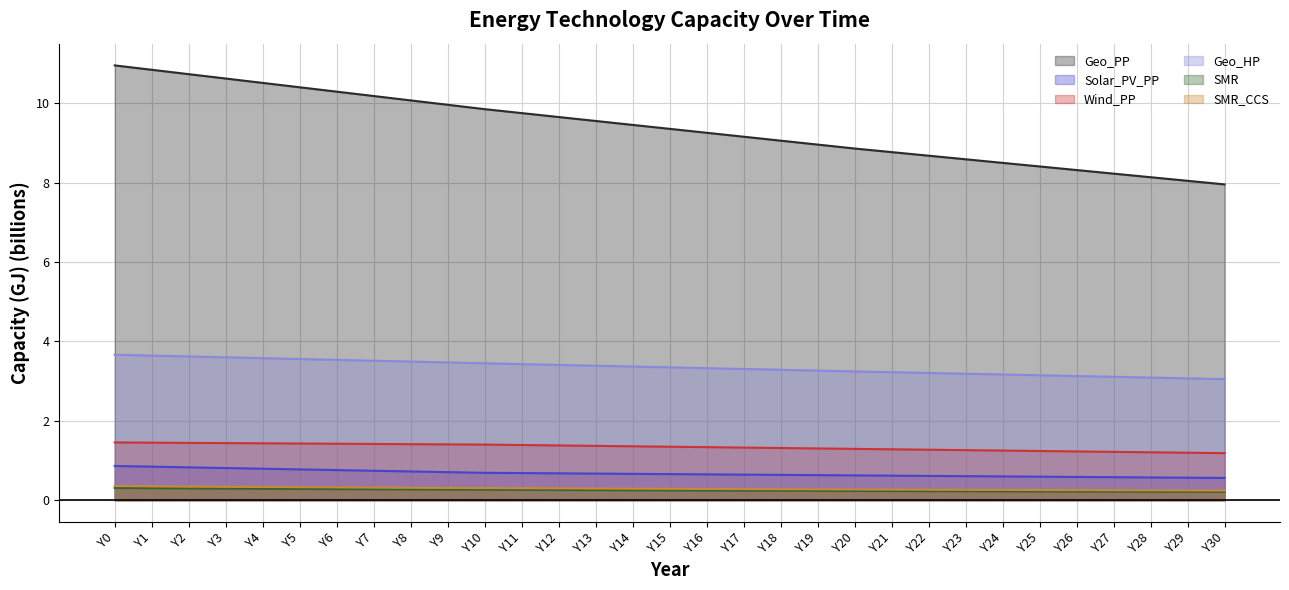

Rank the series at Y2 from lowest to highest value.

SMR, SMR_CCS, Solar_PV_PP, Wind_PP, Geo_HP, Geo_PP